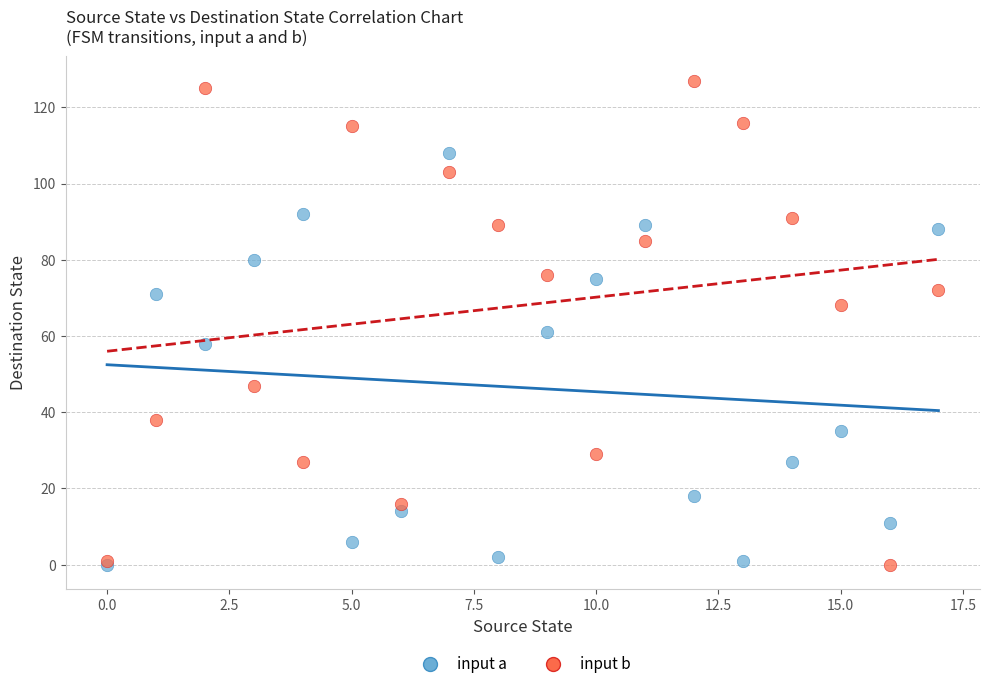

Across all series, what Y value is closest to 63?

61